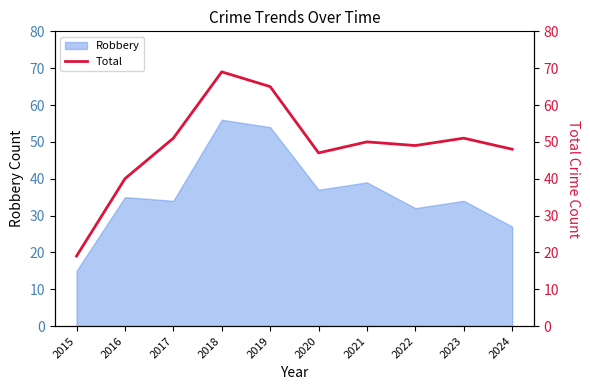

What is the lowest value of the Robbery series?

15